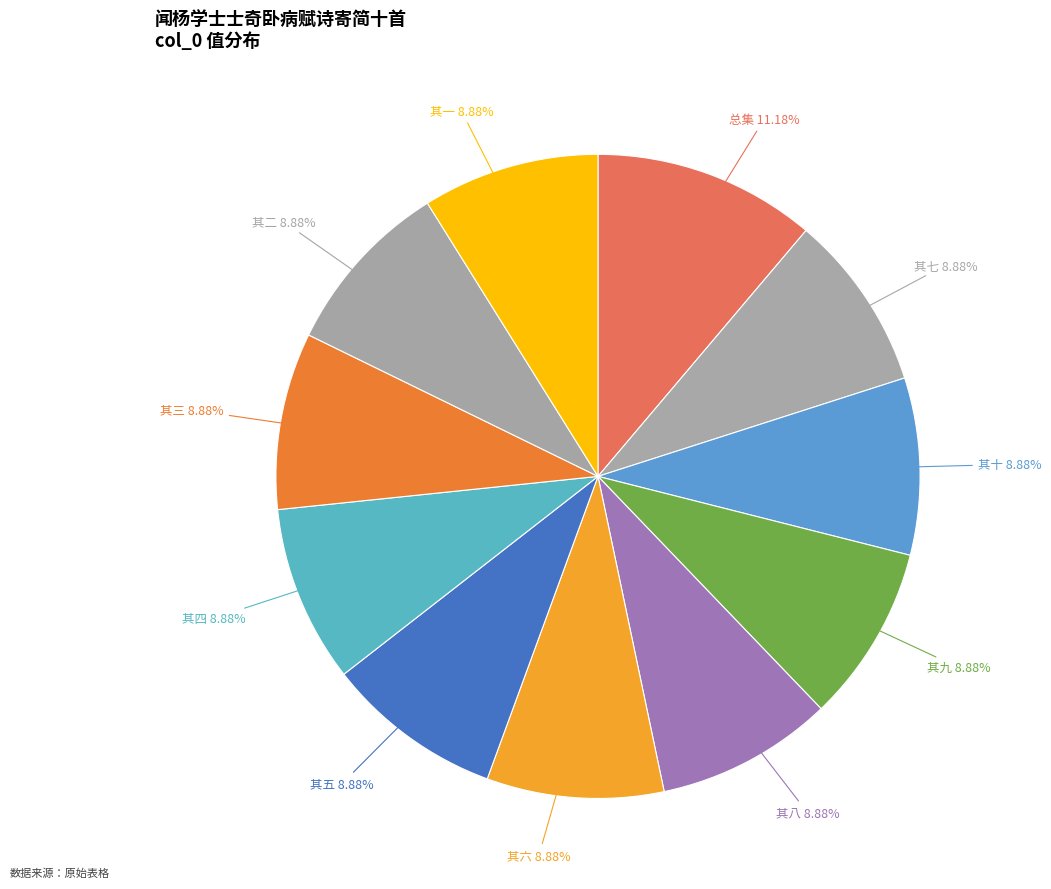

How many slices are in this pie chart?

11